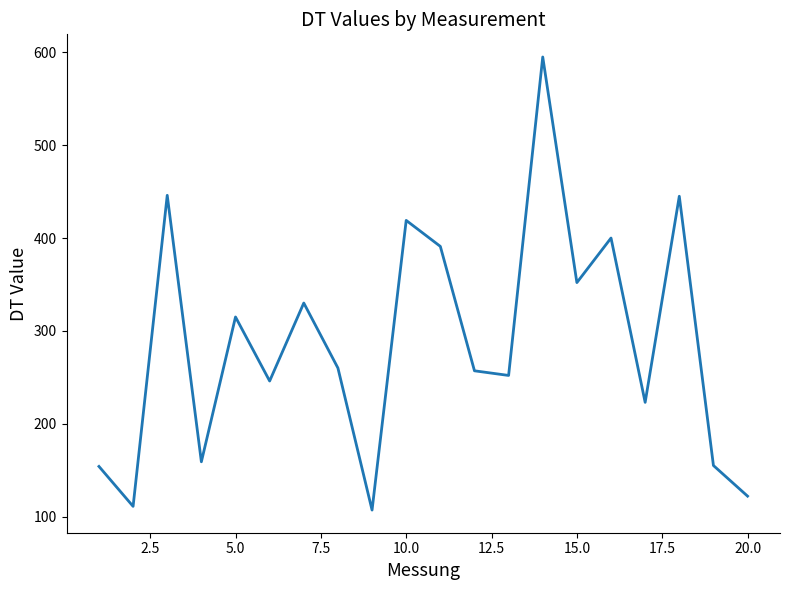

What is the greatest value displayed?

595